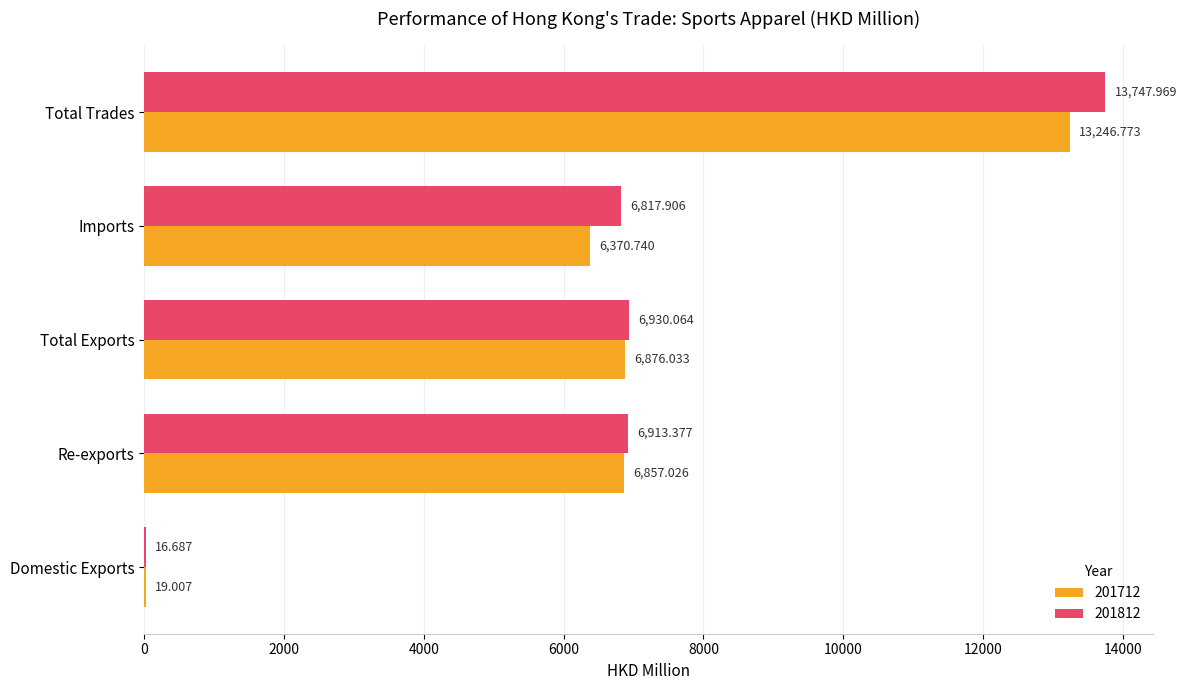

Is the value of 201712 at Re-exports greater than the value of 201812 at Domestic Exports?

Yes